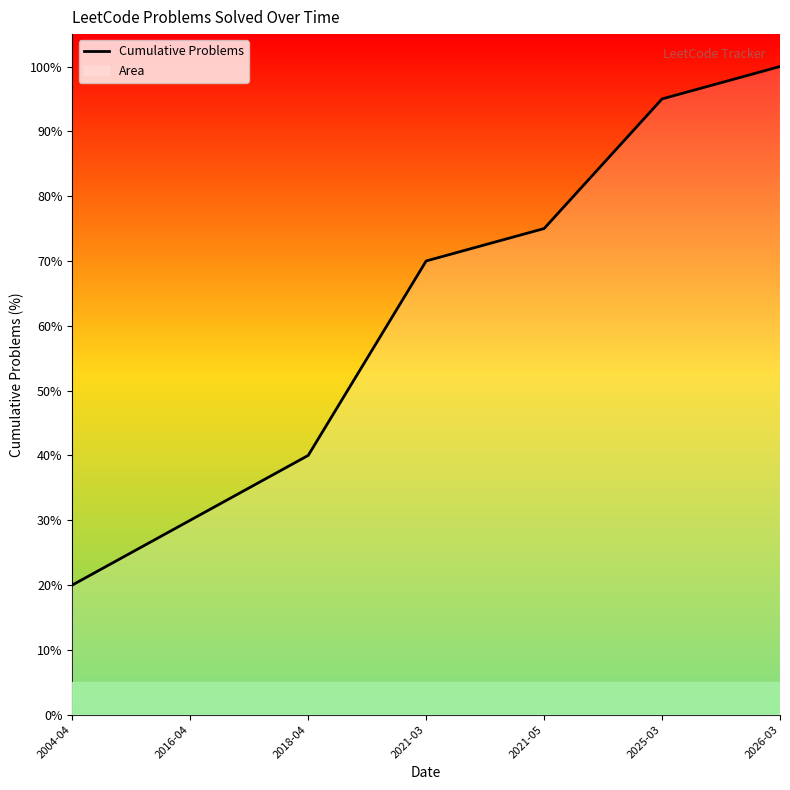

What is the change in value from 2016-04 to 2018-04?

+10